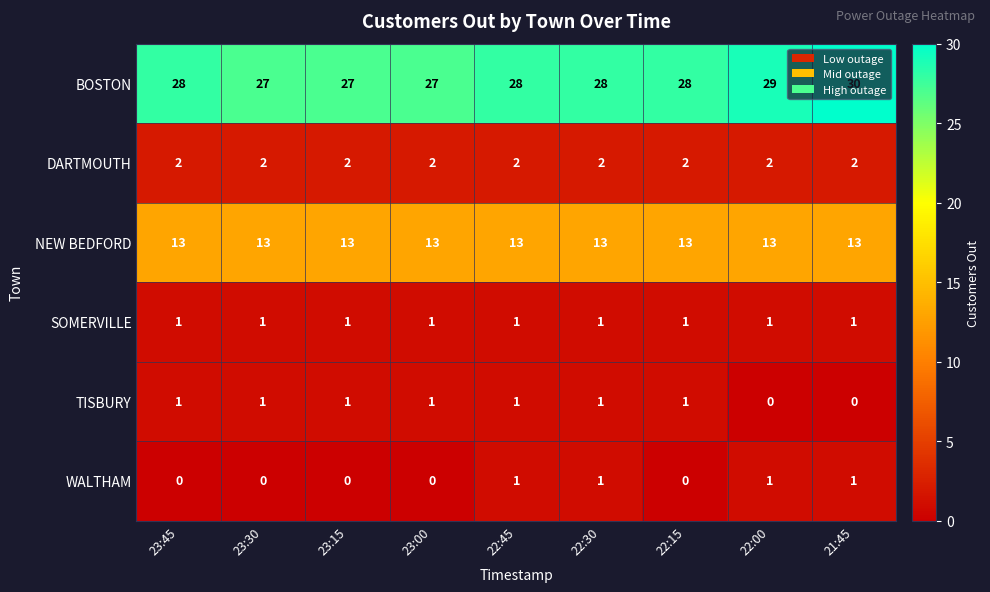

What is the difference between the highest and lowest values at 23:15?

27